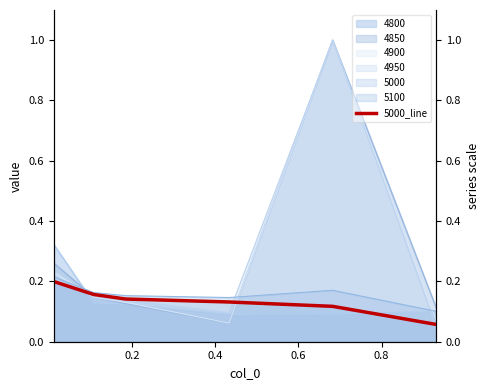

What is the difference between the maximum and second lowest values?

0.1